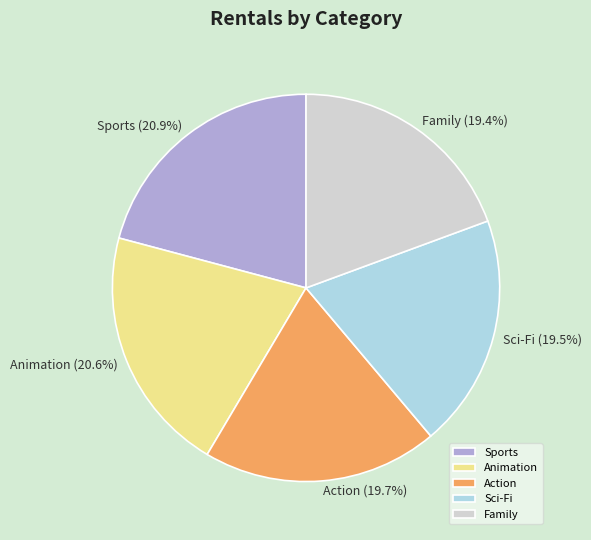

To the nearest percent, what is the difference between the Family and Animation slice percentages?

1%